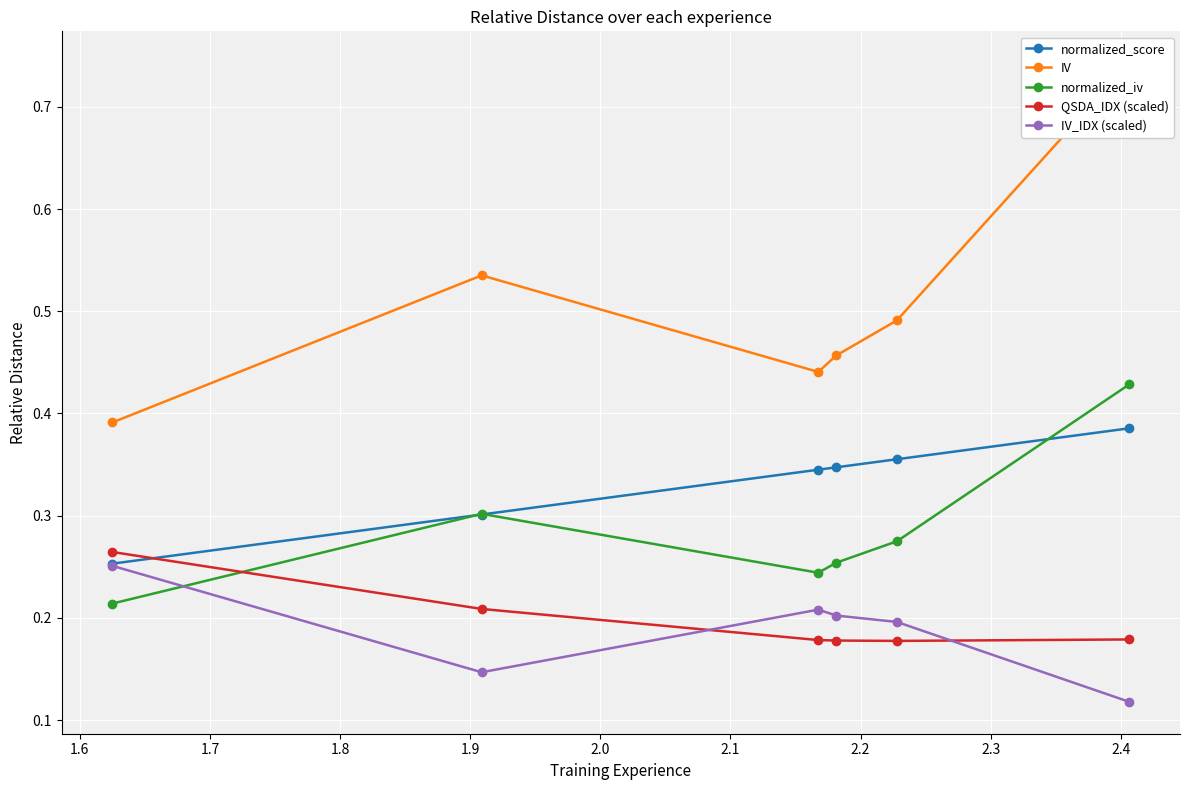

Count the normalized_iv values in the range 0 to 1.

6